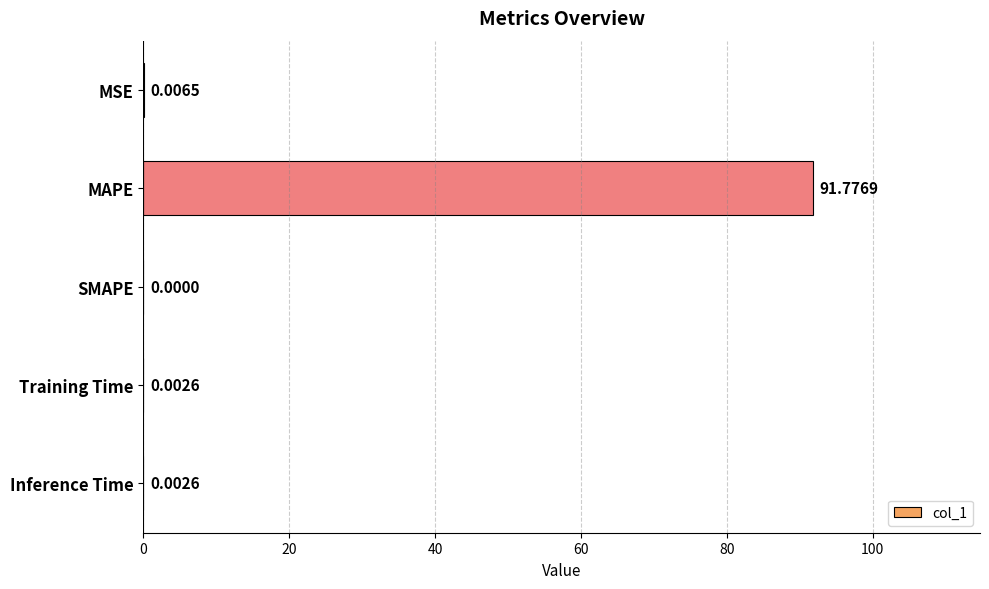

What is the change in value from MAPE to Inference Time?

-91.8